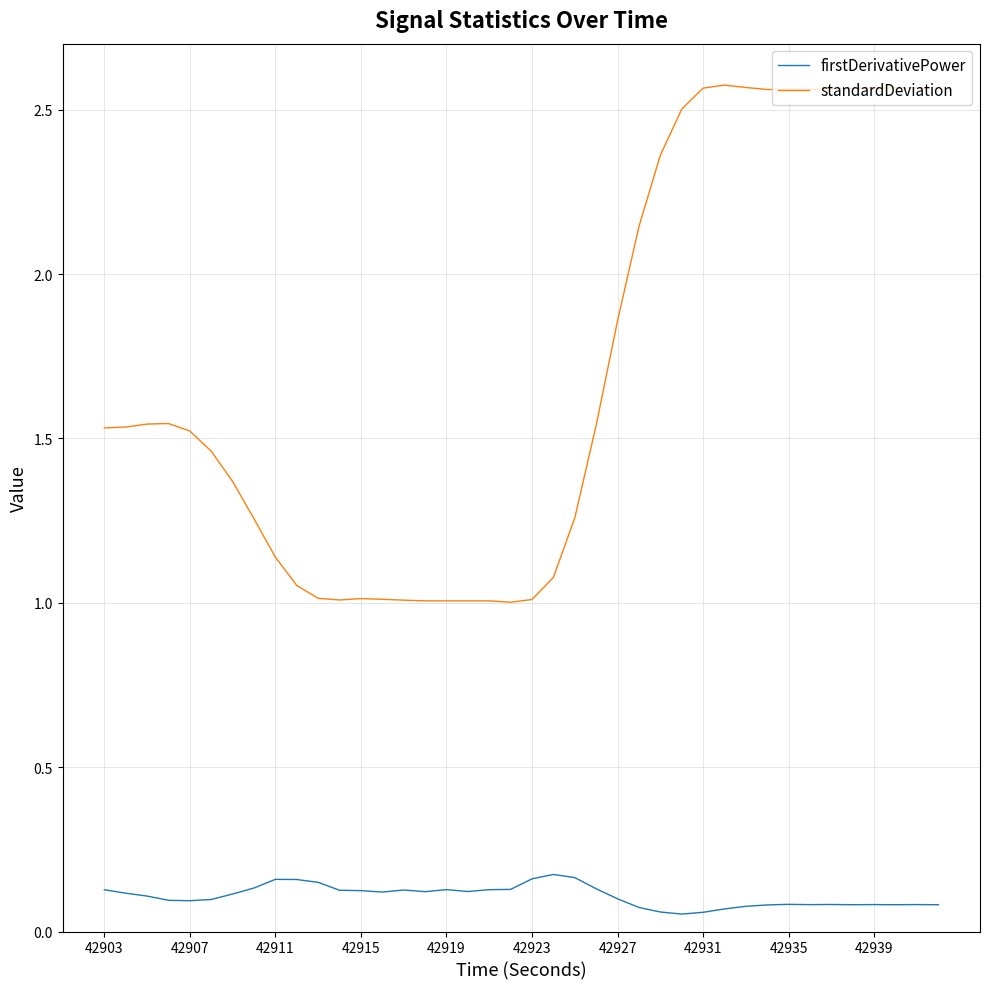

True or false: firstDerivativePower and standardDeviation cross at least once.

False